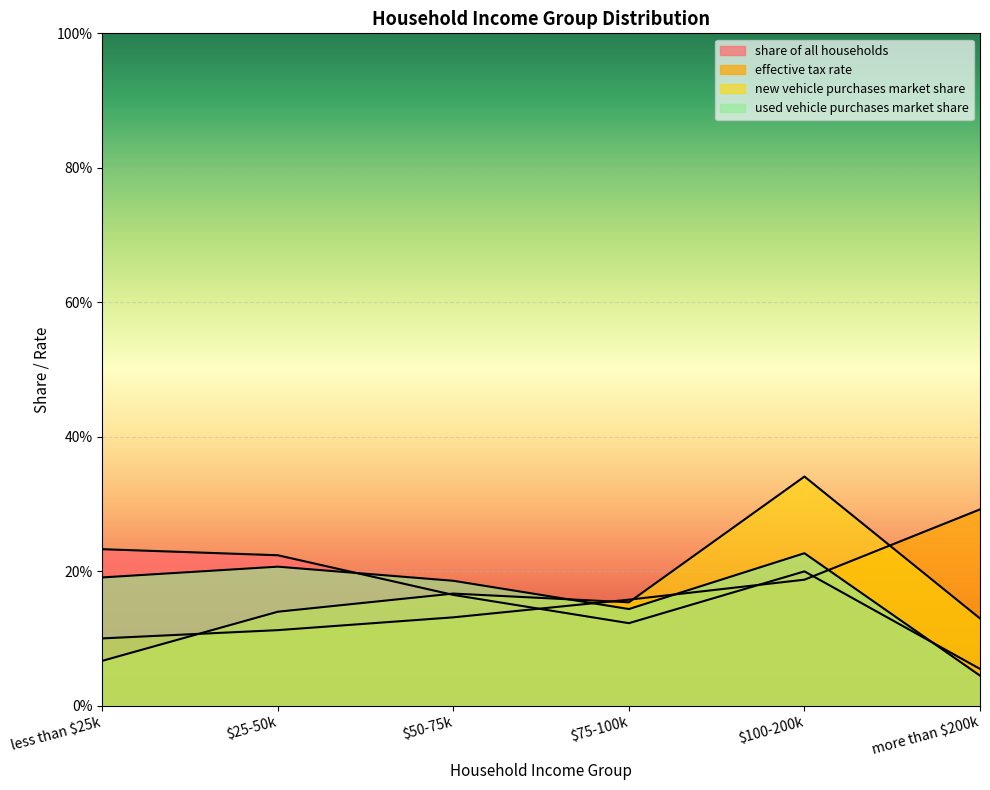

What is the label of the 3rd point from the right?

$75-100k